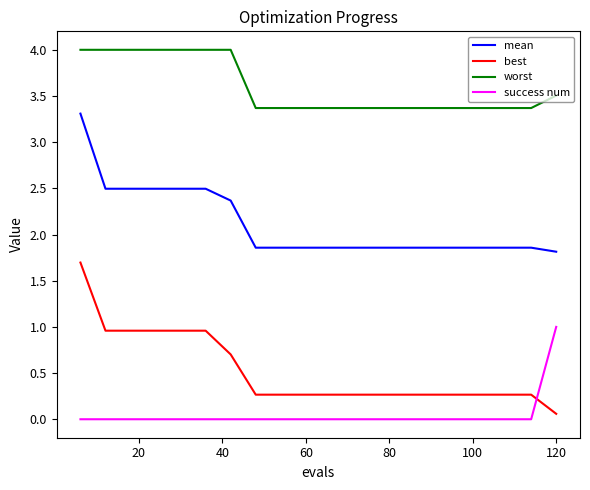

Which series has the widest spread of values?

best